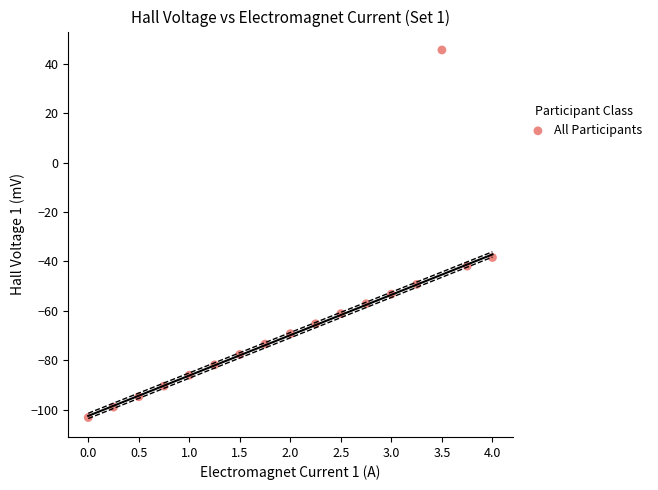

What is the range of Y values (max minus min)?

148.6